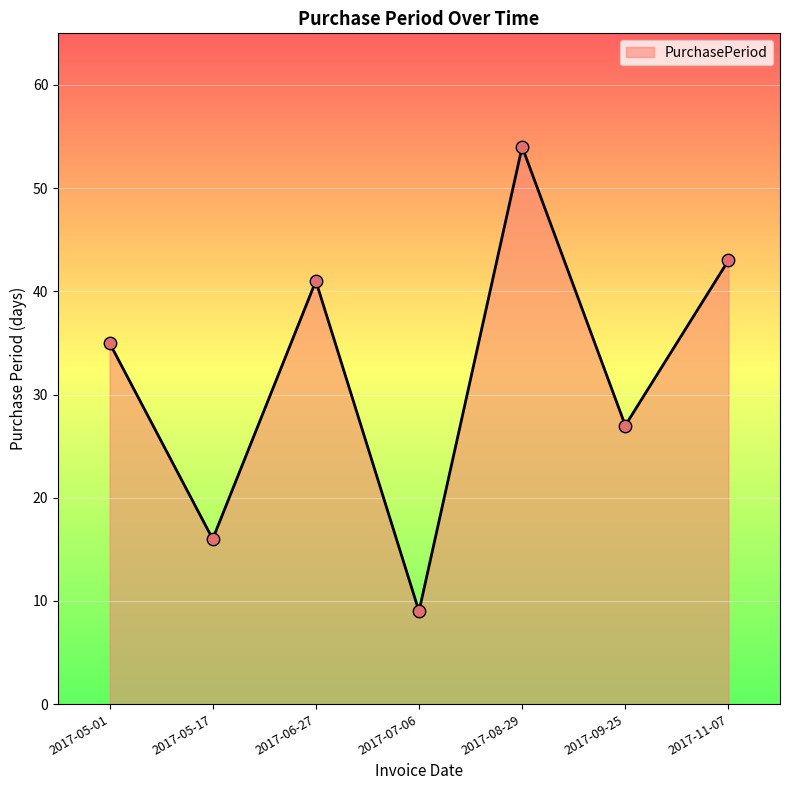

Approximately how many times larger is the value at 2017-05-17 compared to 2017-09-25?

0.6